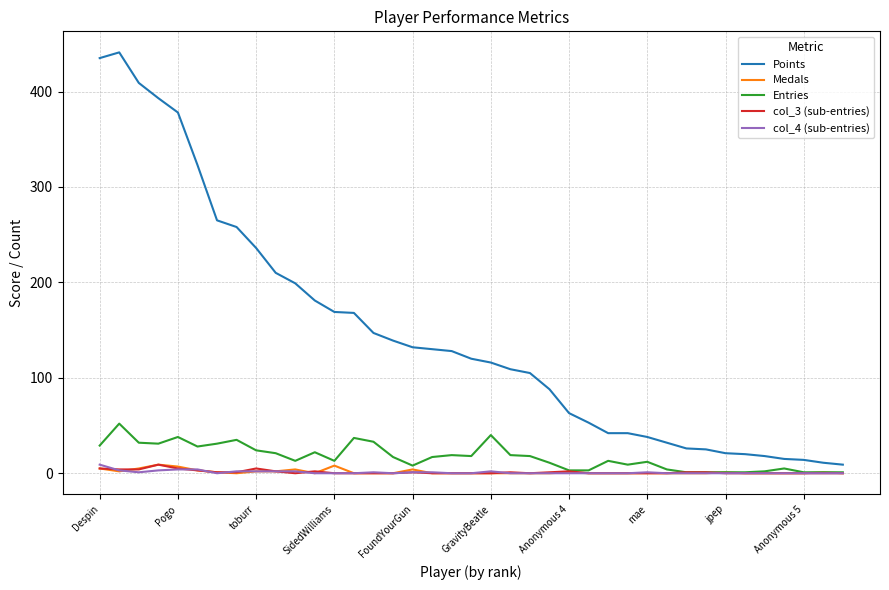

Which series has the largest total across all categories?

Points